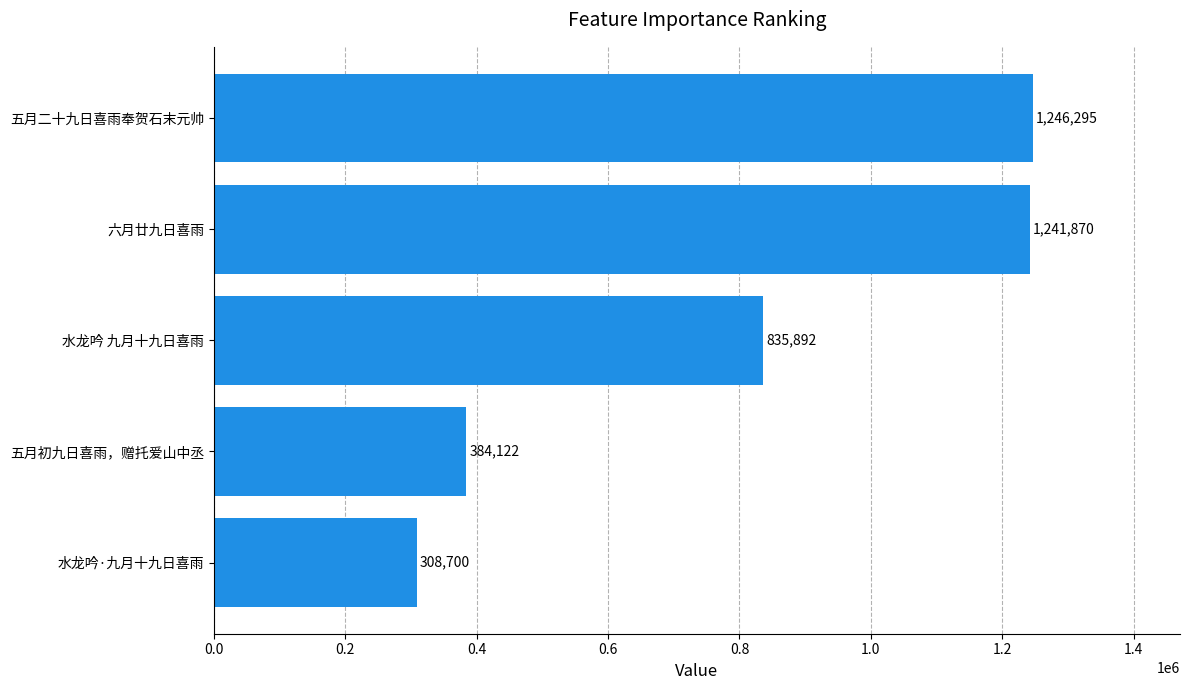

List the labels in order of value, largest first.

五月二十九日喜雨奉贺石末元帅, 六月廿九日喜雨, 水龙吟 九月十九日喜雨, 五月初九日喜雨，赠托爱山中丞, 水龙吟·九月十九日喜雨